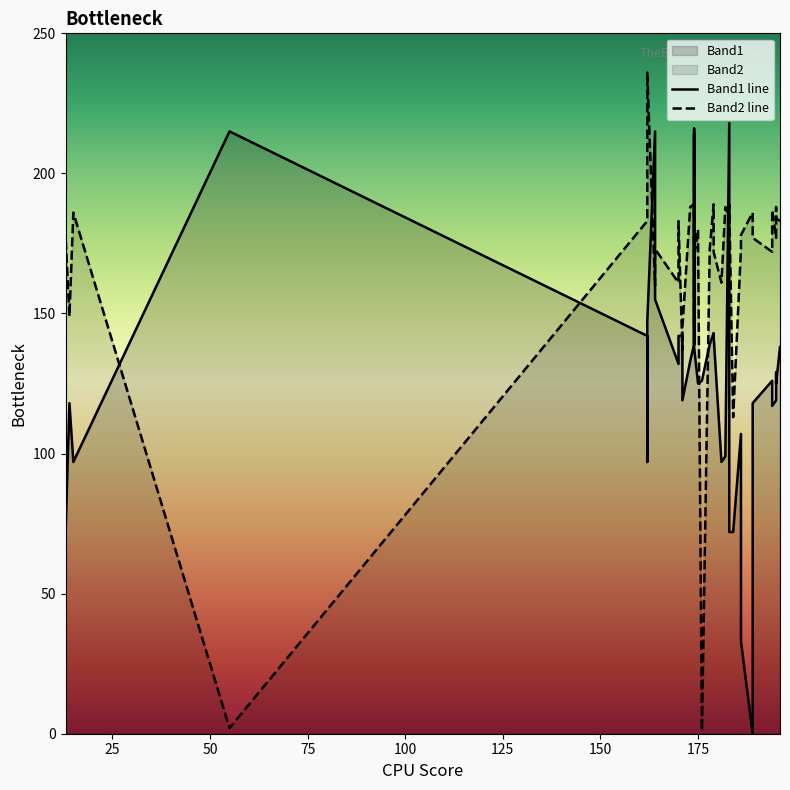

How many series are shown in this chart?

2